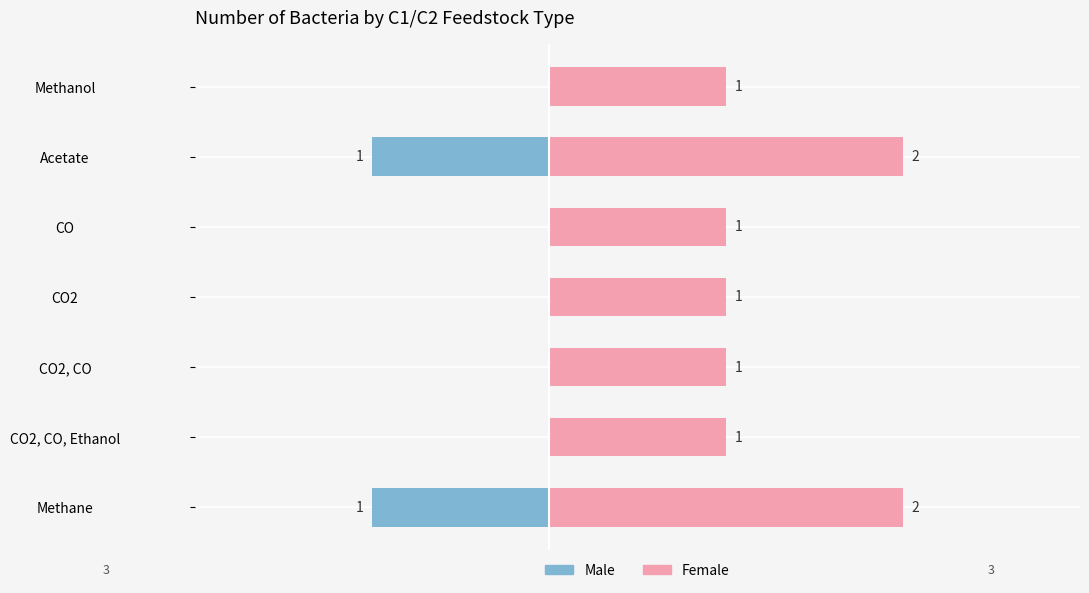

What are all the series names shown in the legend?

Male, Female